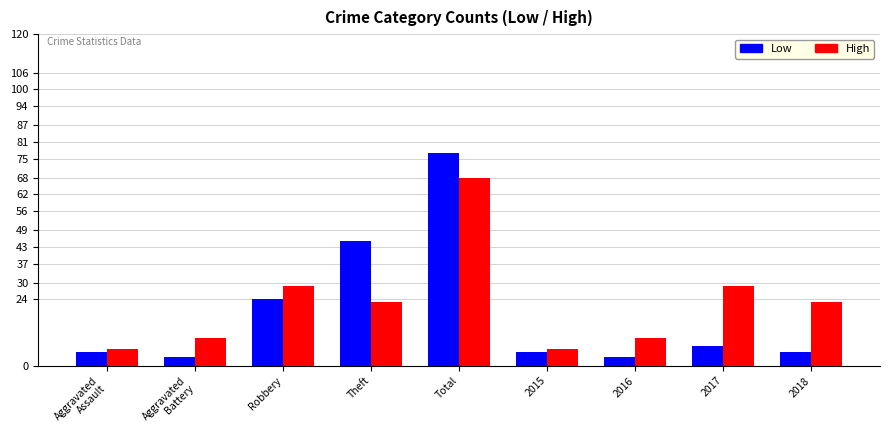

What is the maximum value for High?

68